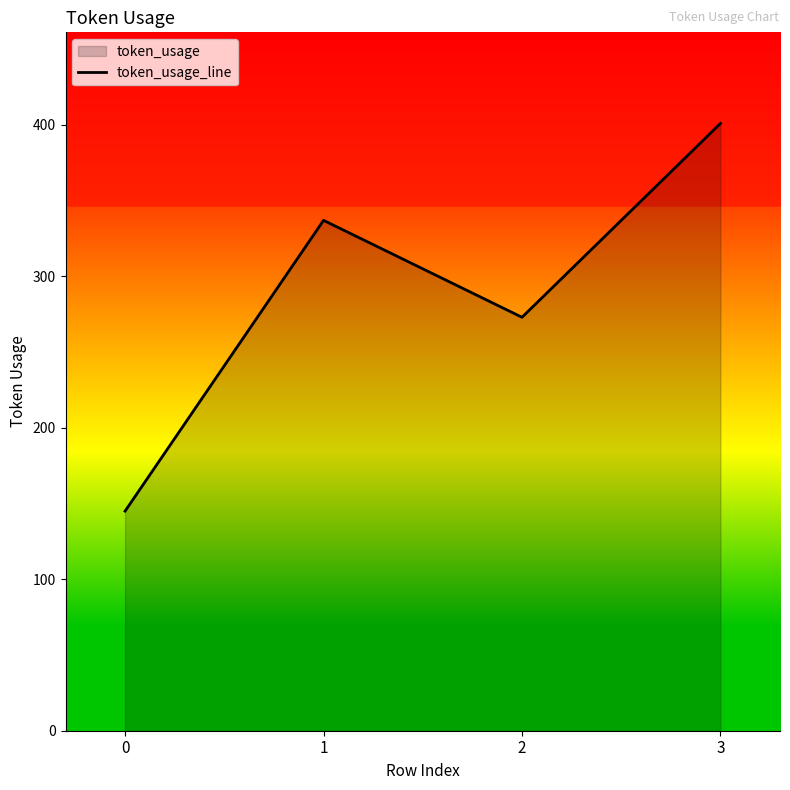

How many lines are shown in the chart?

1